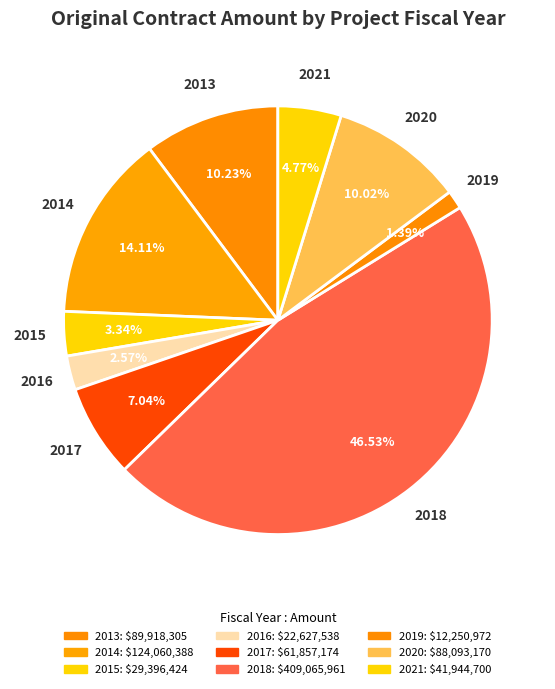

The 2018 slice represents 25% of the pie. True or false?

False